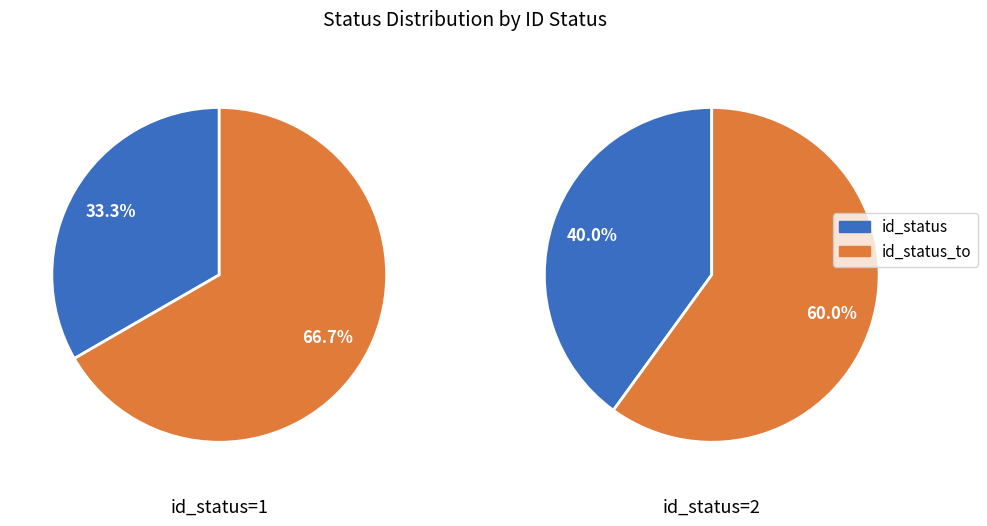

Is it true that 1 is 49% of the pie?

False